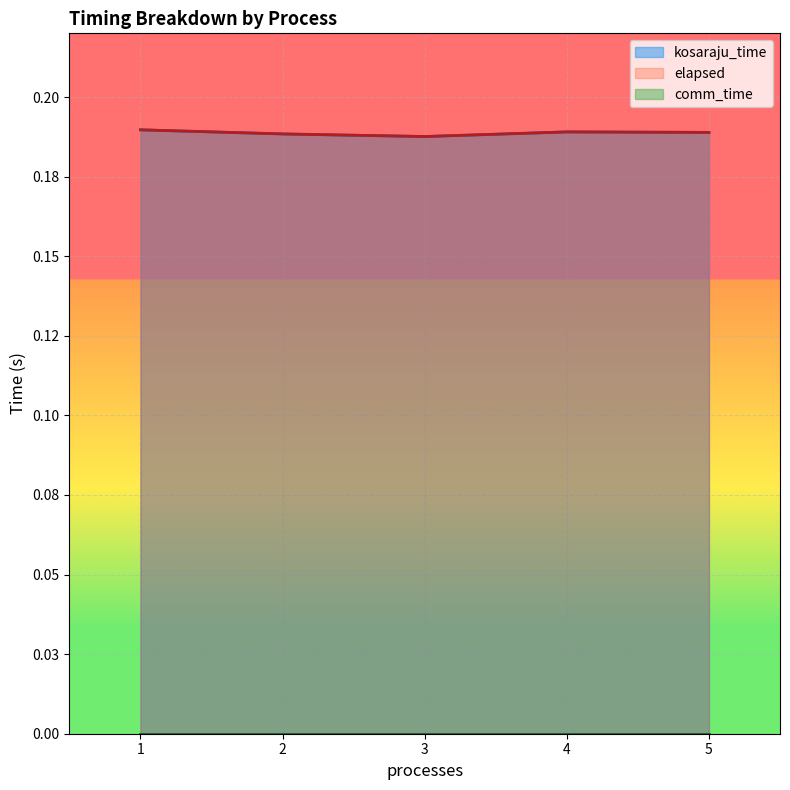

Reading left to right, transcribe all the data shown in this chart.

kosaraju_time: 0.2	0.2	0.2	0.2	0.2
elapsed: 0.2	0.2	0.2	0.2	0.2